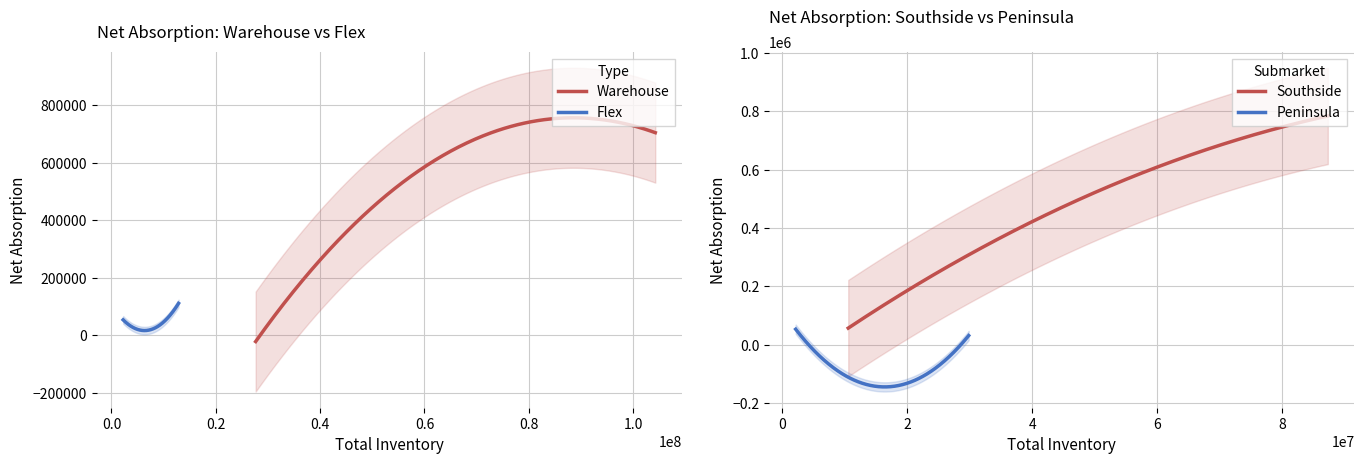

What is the minimum value for Southside?

57333.0